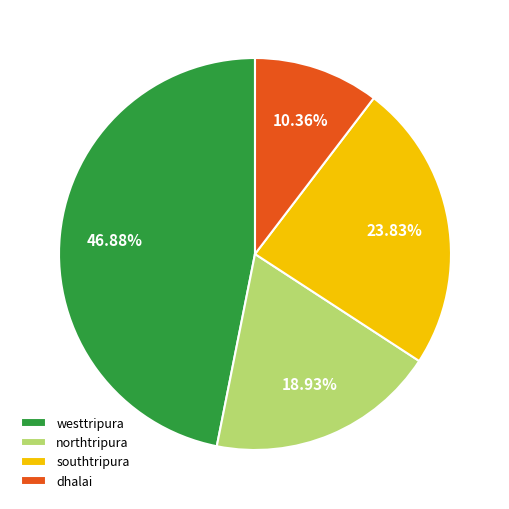

To the nearest percent, what is the combined percentage of northtripura and southtripura?

43%